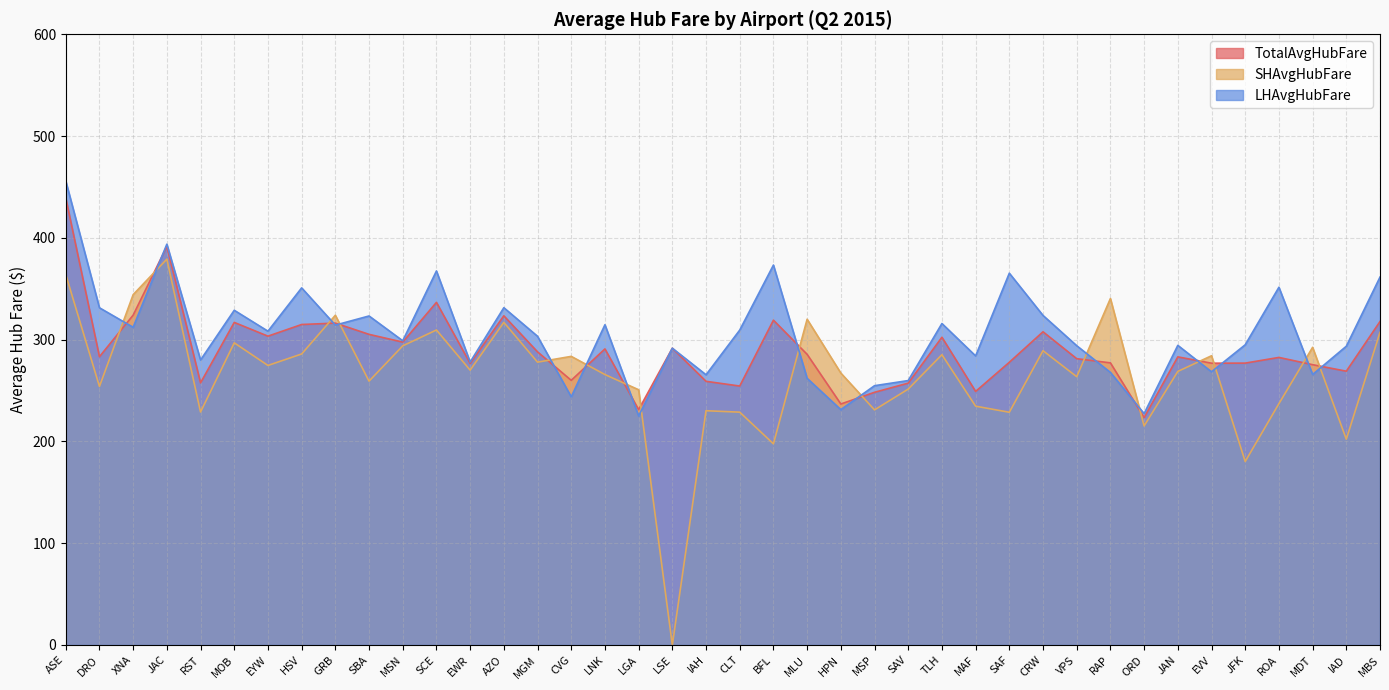

Between EVV and IAD, which series saw the biggest shift?

SHAvgHubFare